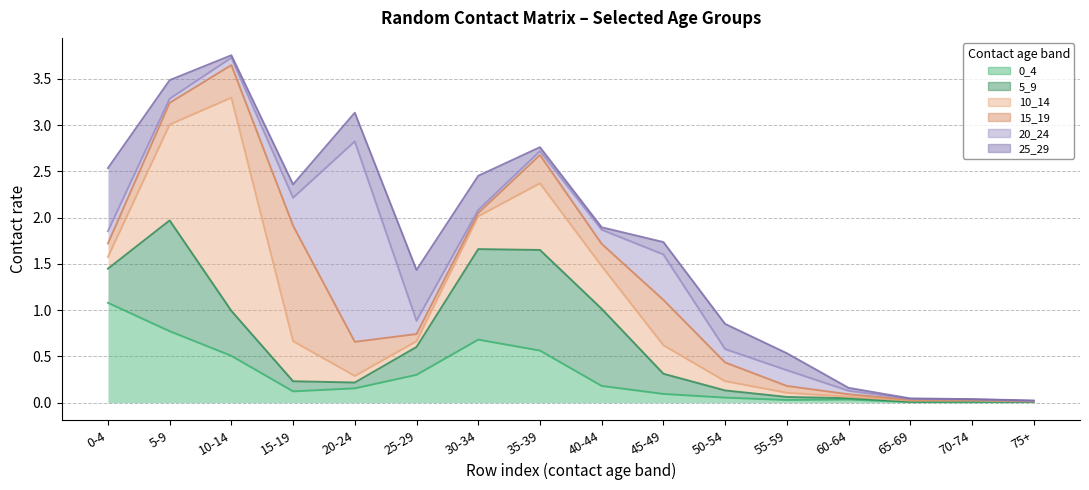

Which has a higher value, 60-64 or 30-34?

30-34